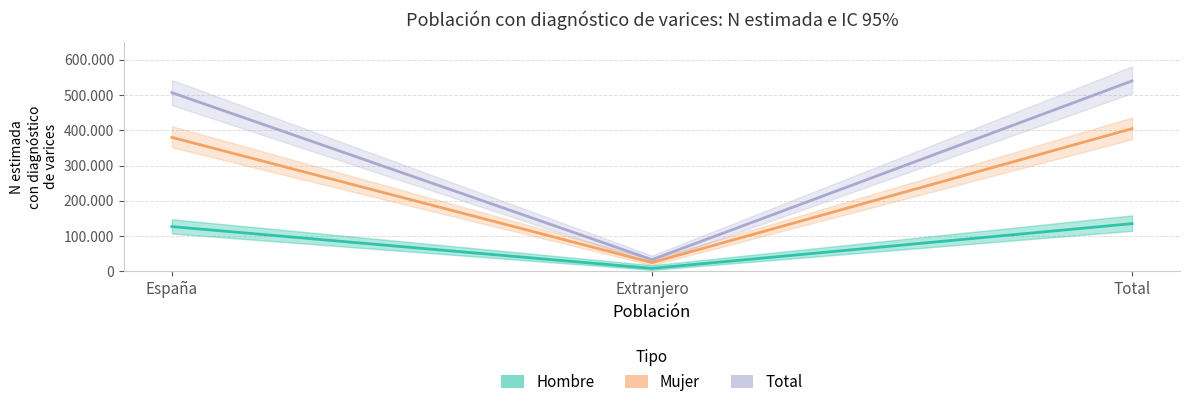

What is the label of the 1st point from the left?

España